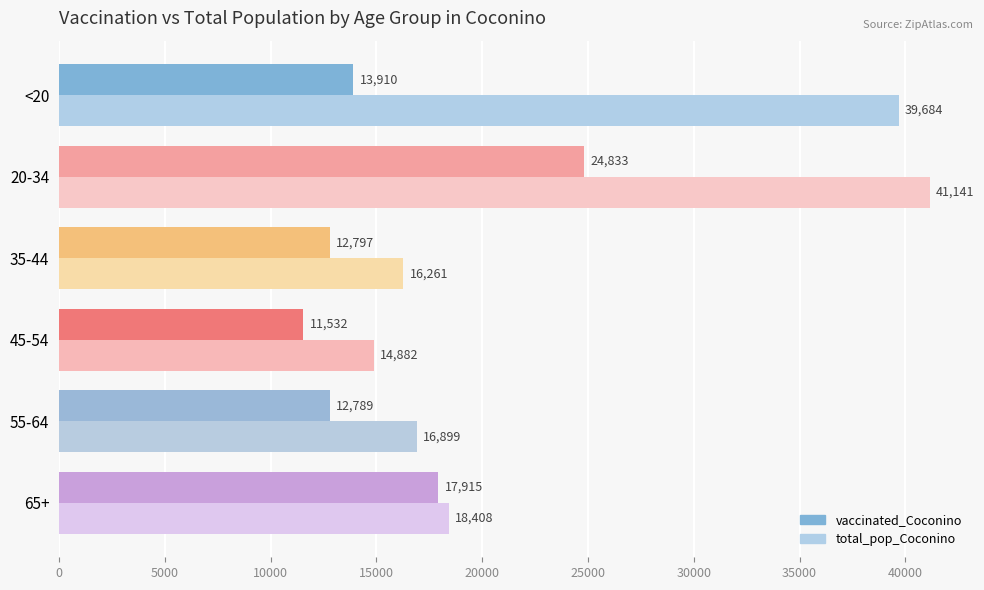

True or false: total_pop_Coconino has a value of 16899 at 55-64.

True